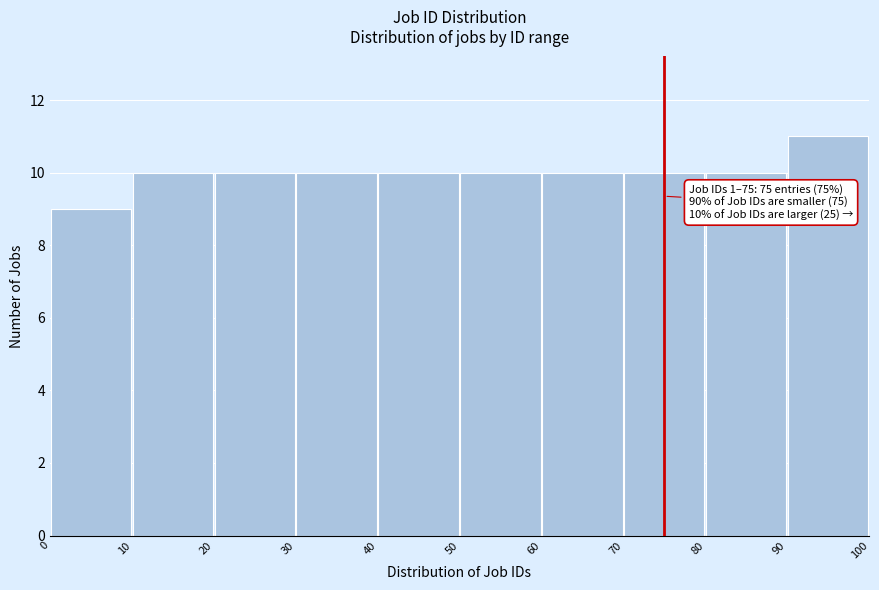

Over which range of the x-axis is the bar tallest?

90 to 100